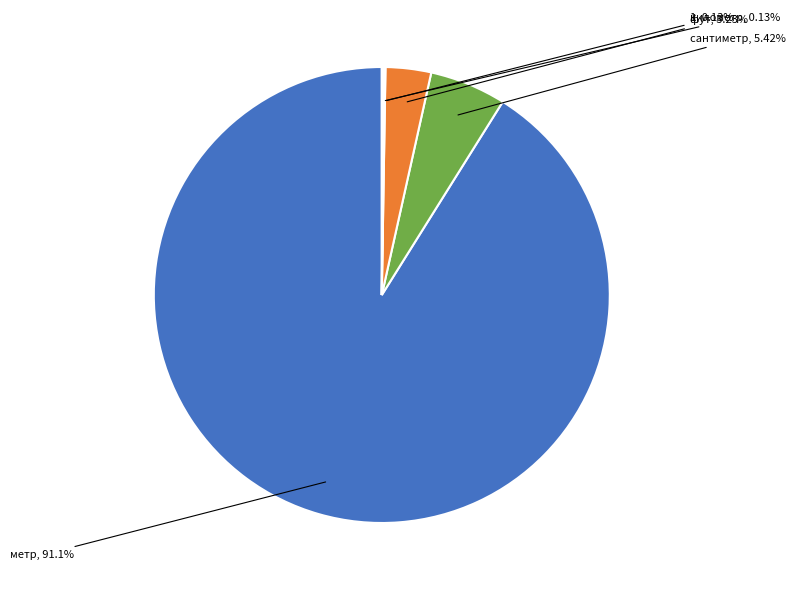

What is the largest slice in the pie chart?

метр